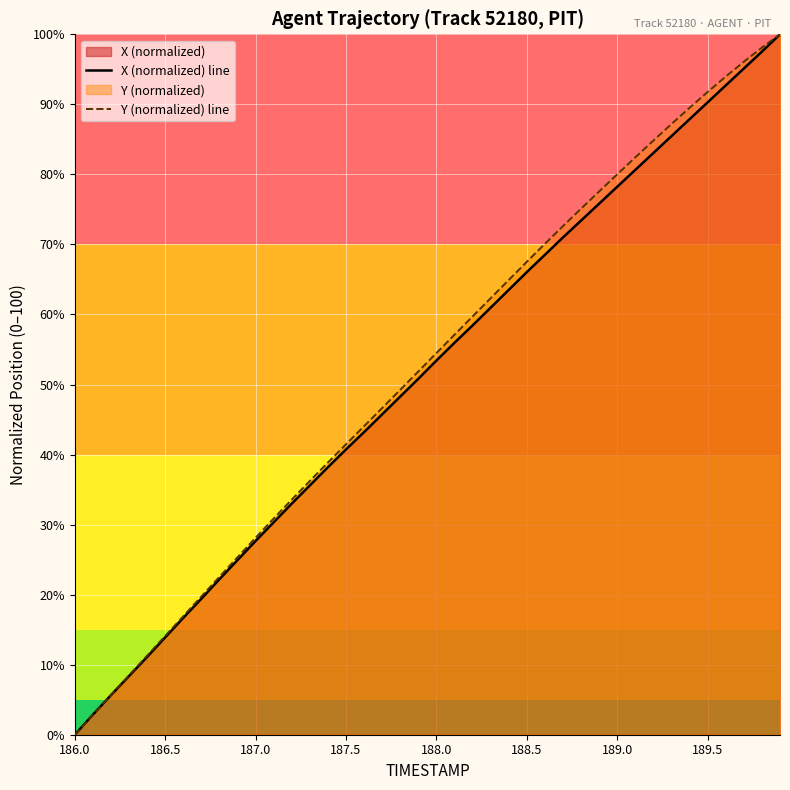

What is the total value across all series at 189.5?

182.1